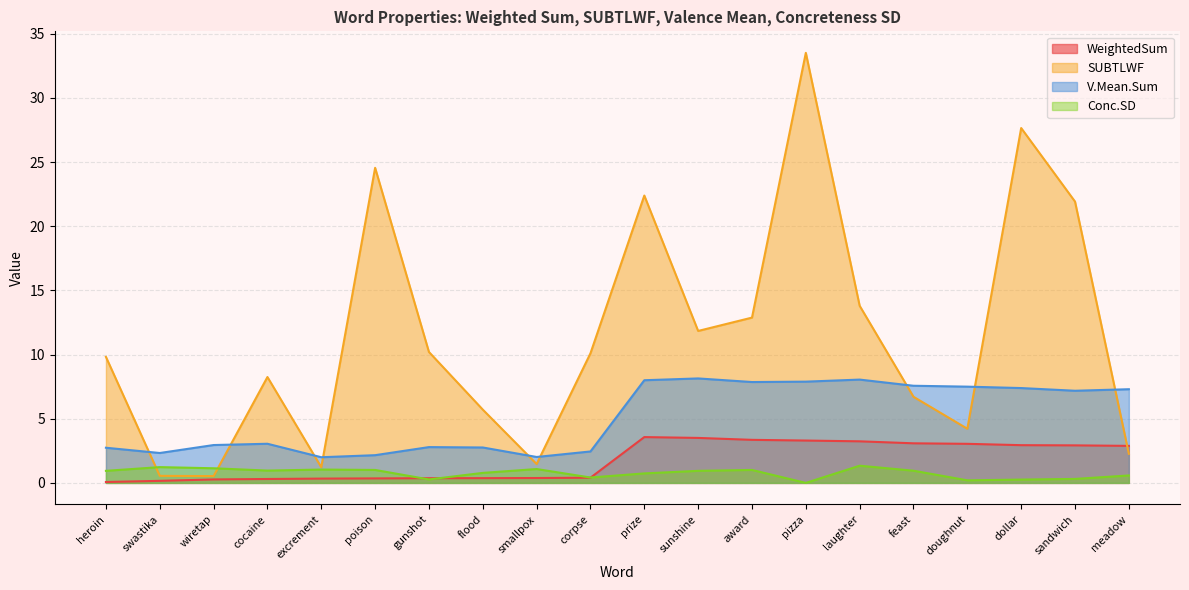

At which category does SUBTLWF reach its first local valley?

wiretap